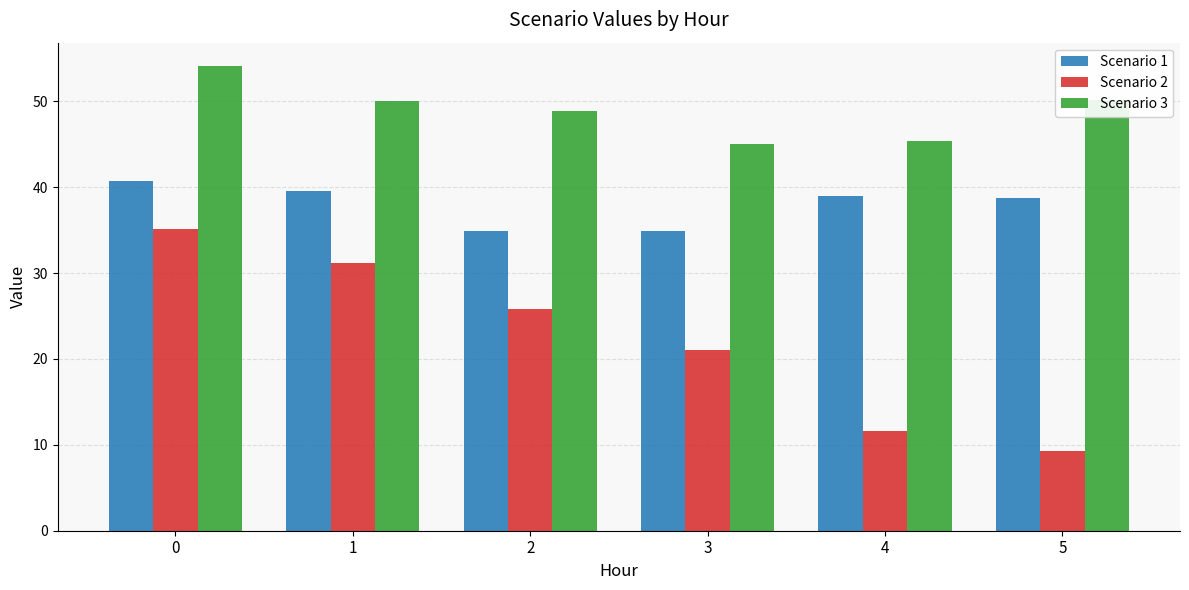

How many data points does each series have?

6